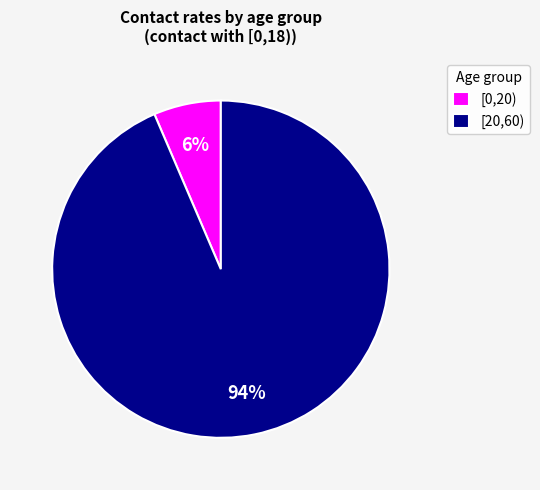

Rank the categories by value from lowest to highest.

[0,20), [20,60)